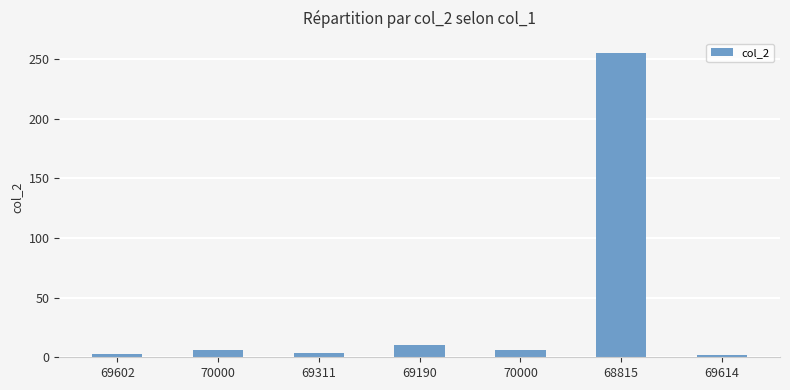

Reading right to left, list all the values displayed in this chart.

69614=2	68815=255	70000=6	69190=10	69311=4	70000=6	69602=3